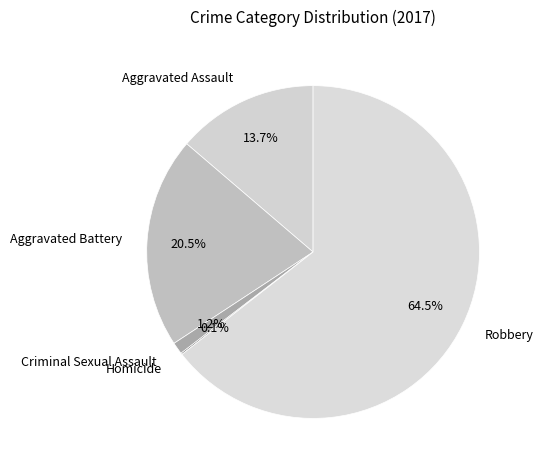

Between Aggravated Assault and Criminal Sexual Assault, which is larger?

Aggravated Assault